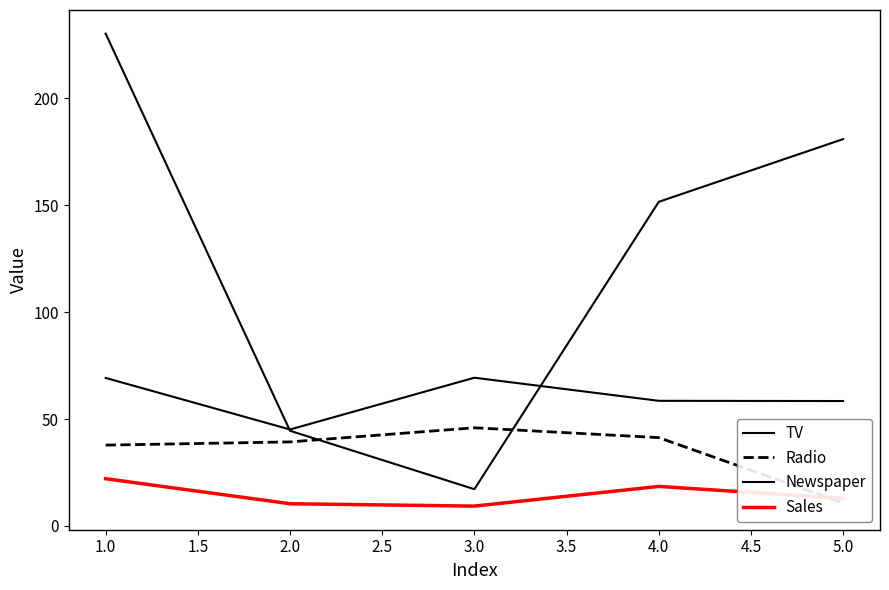

What is the minimum value shown in the chart?

9.3